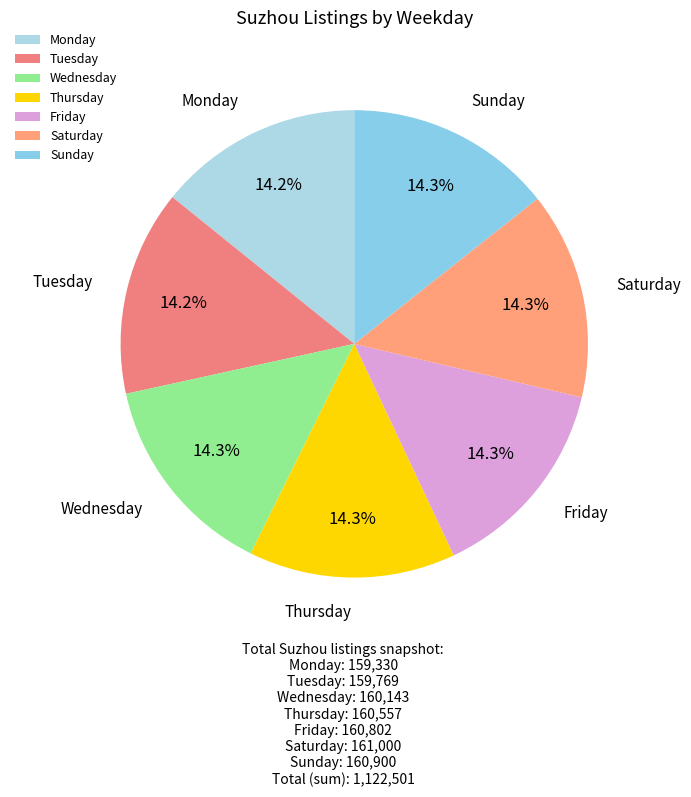

What portion of the pie excludes Thursday?

85.7%